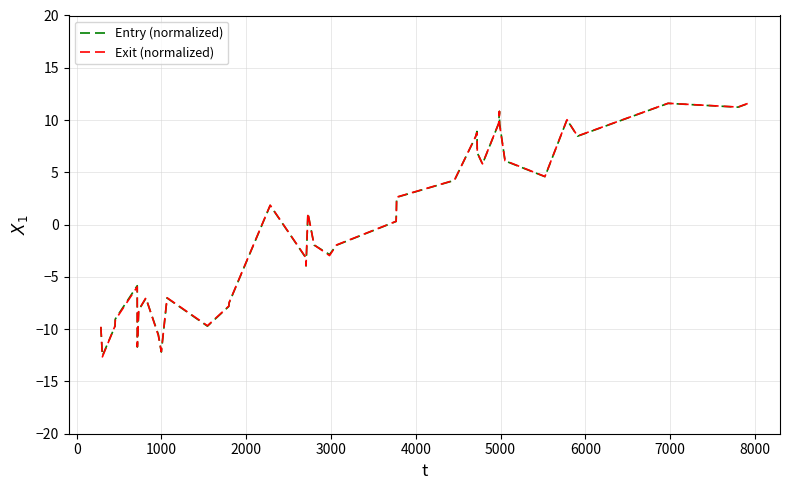

After their last crossing, which series has the higher values: Entry (normalized) or Exit (normalized)?

Exit (normalized)